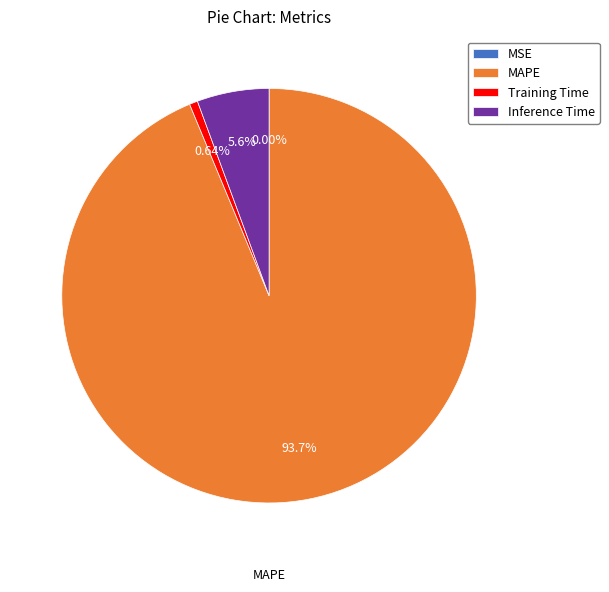

Is the sum of Training Time and Inference Time greater than half?

No